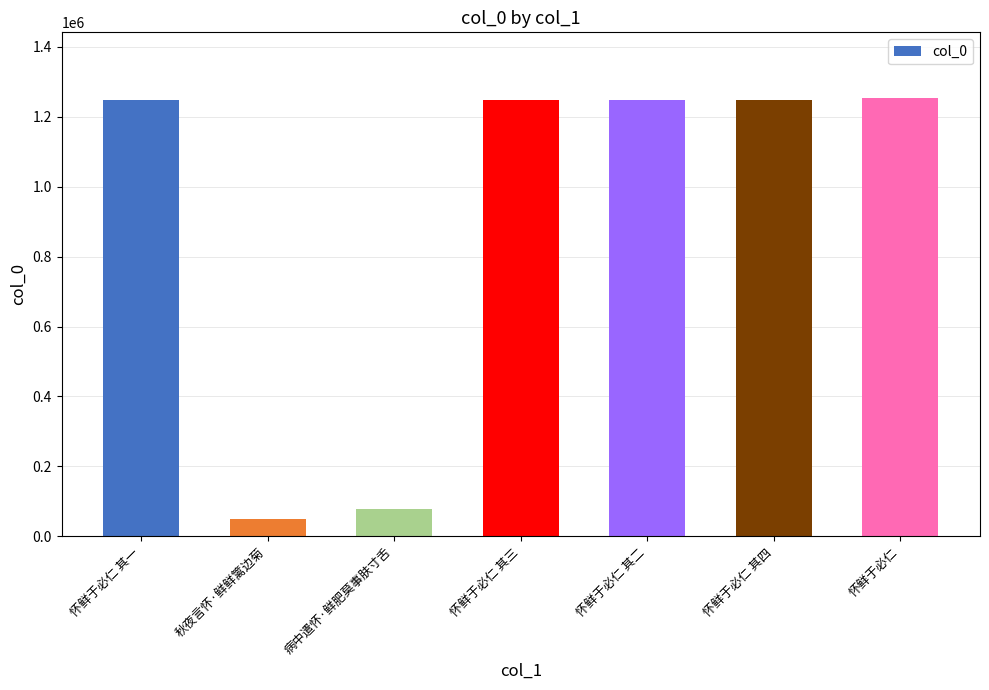

The value at 怀鲜于必仁 其四 is 362578. True or false?

False